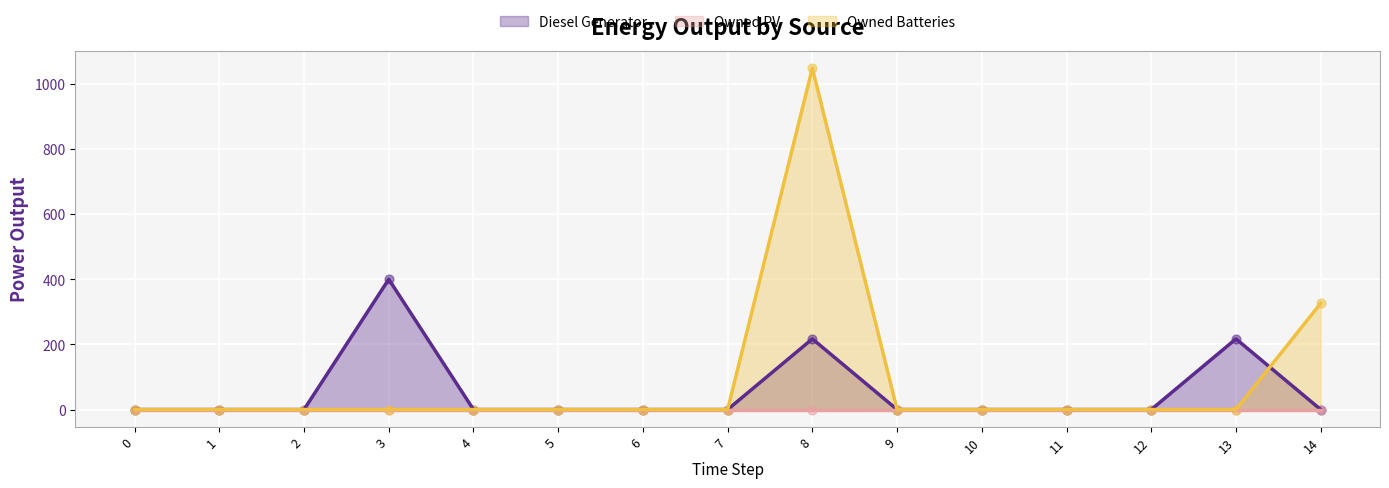

Which series has the widest spread of Y values?

Owned Batteries